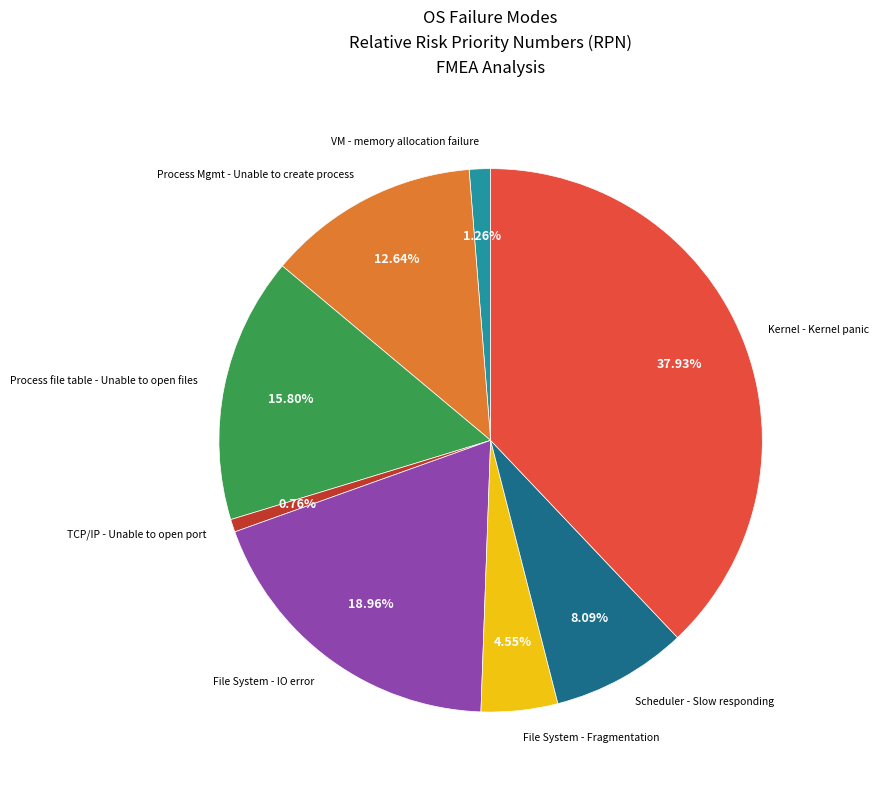

What is the ratio of the value at File System - Fragmentation to the value at Kernel - Kernel panic?

0.1